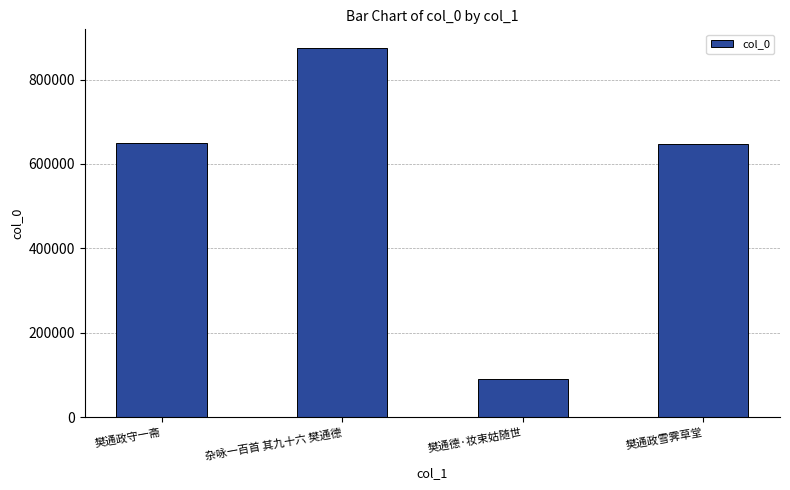

Is it true that the value at 杂咏一百首 其九十六 樊通德 is 875195?

True